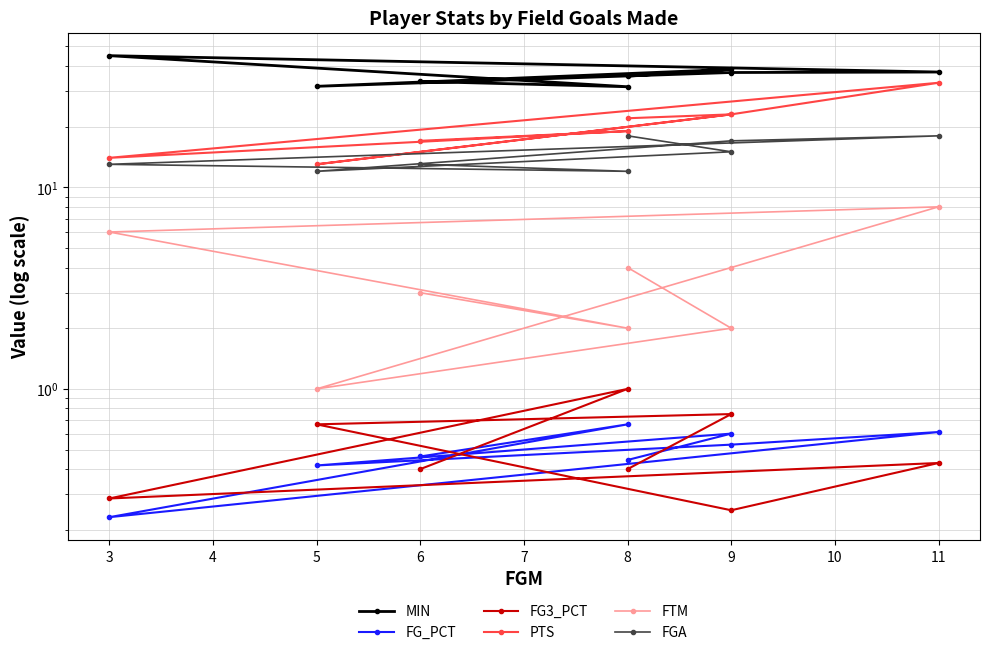

Where does the MIN series first go above 37?

9